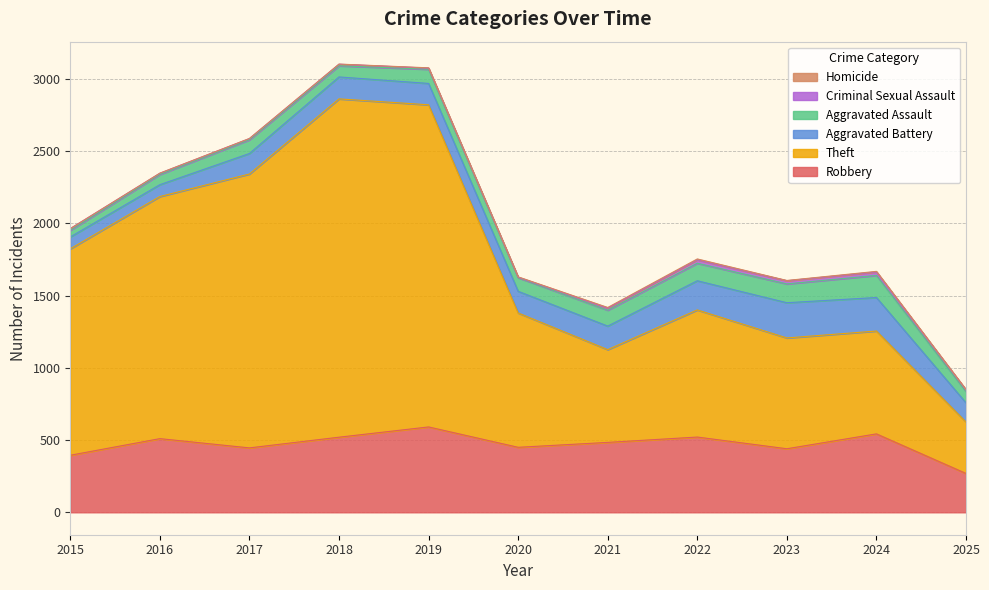

True or false: Criminal Sexual Assault and Aggravated Assault cross at least once.

False